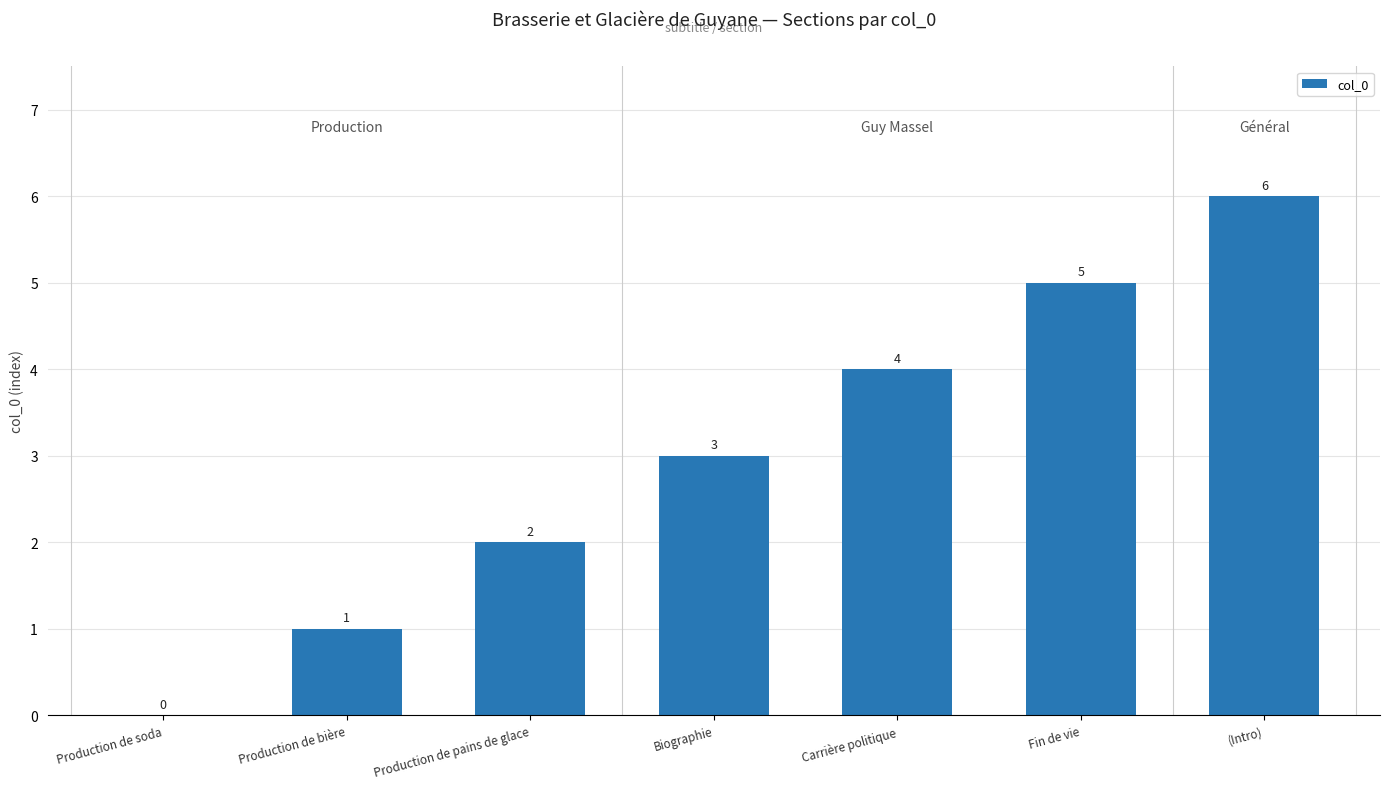

At which category does the chart reach its peak across all series?

(Intro)